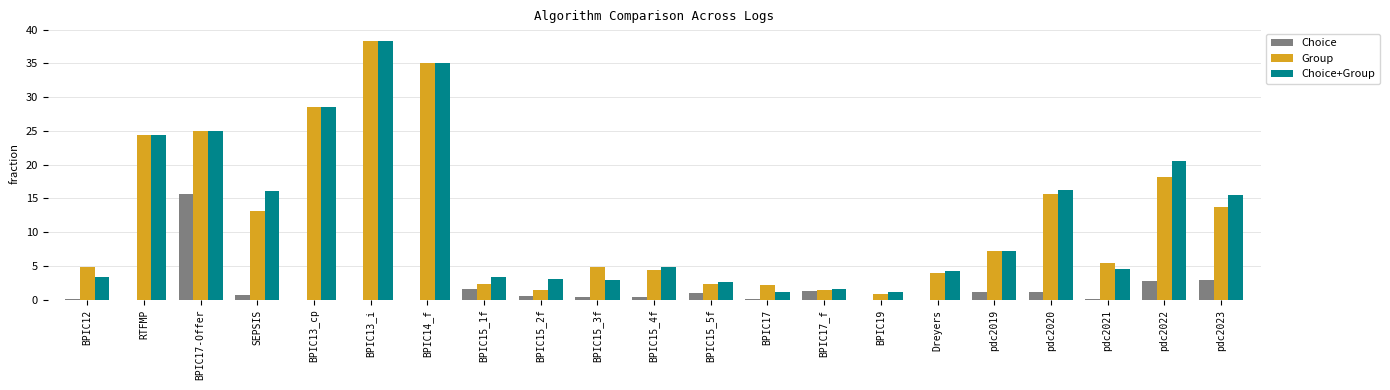

The Choice+Group series shows 3.3 at BPIC12. True or false?

True